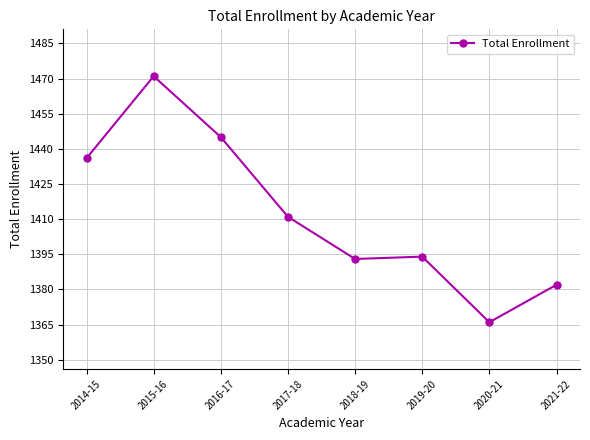

Between 2019-20 and 2017-18, which is larger?

2017-18